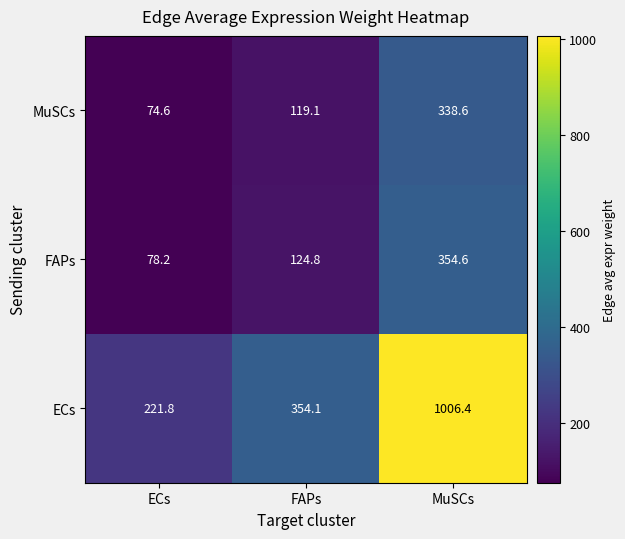

What is the average value of the FAPs series?

185.9